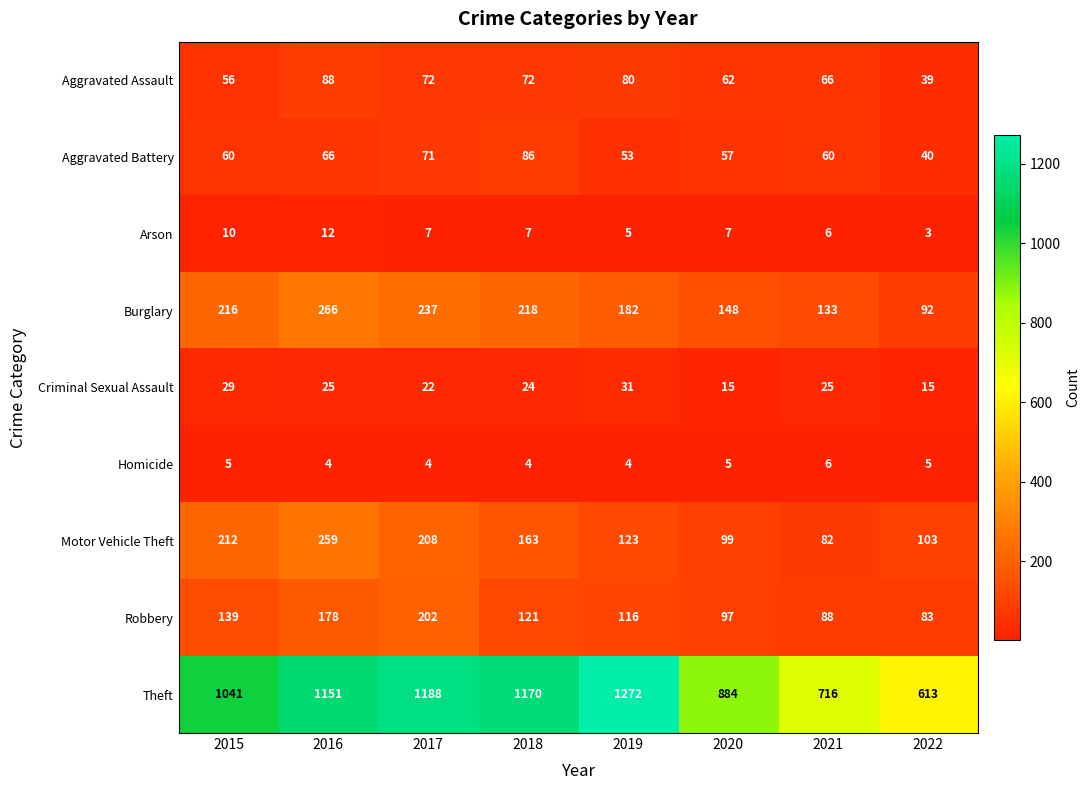

What is the spread (max minus min) of values at 2017?

1184